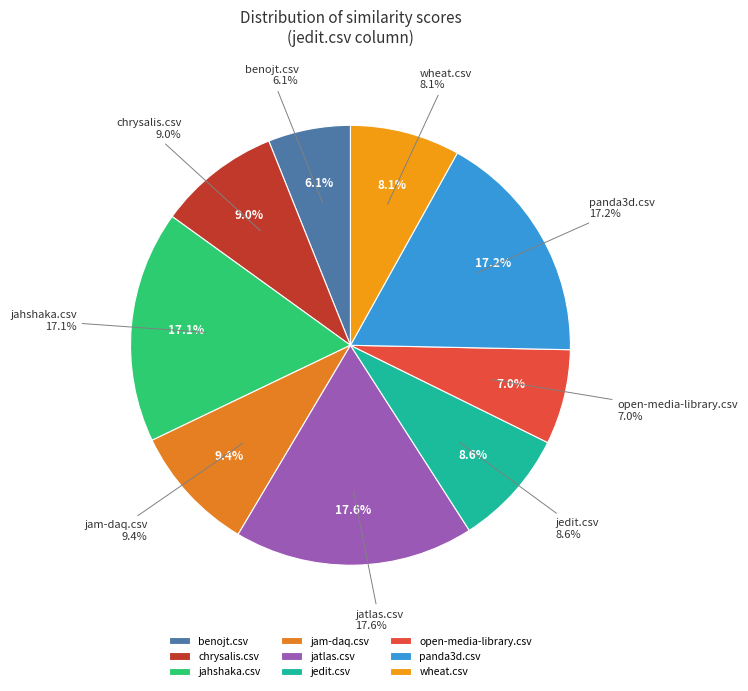

Count the number of slices in the pie.

9